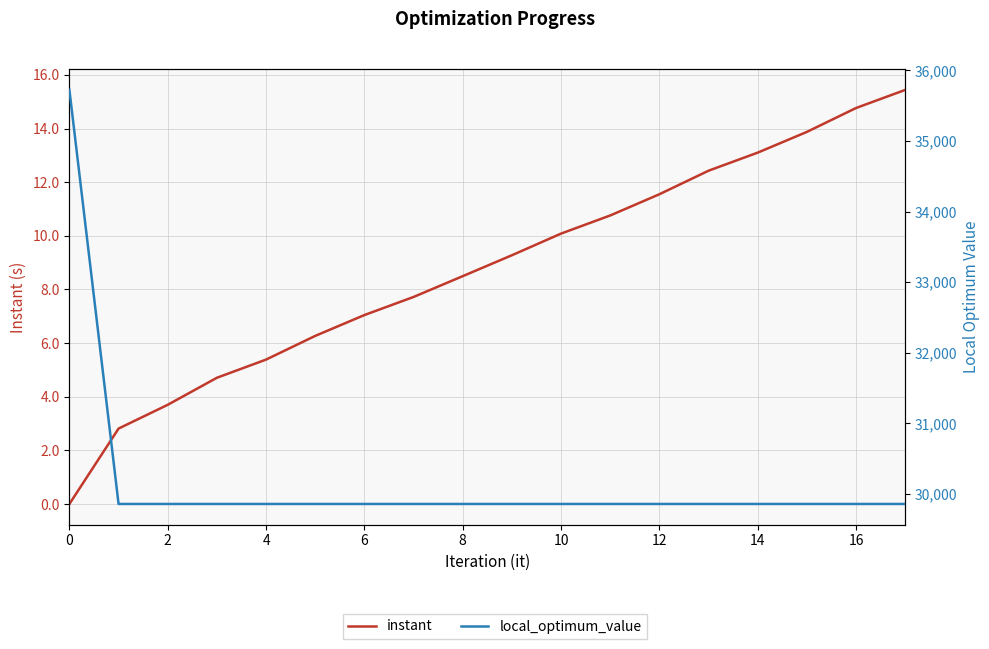

How many series are shown in this chart?

2